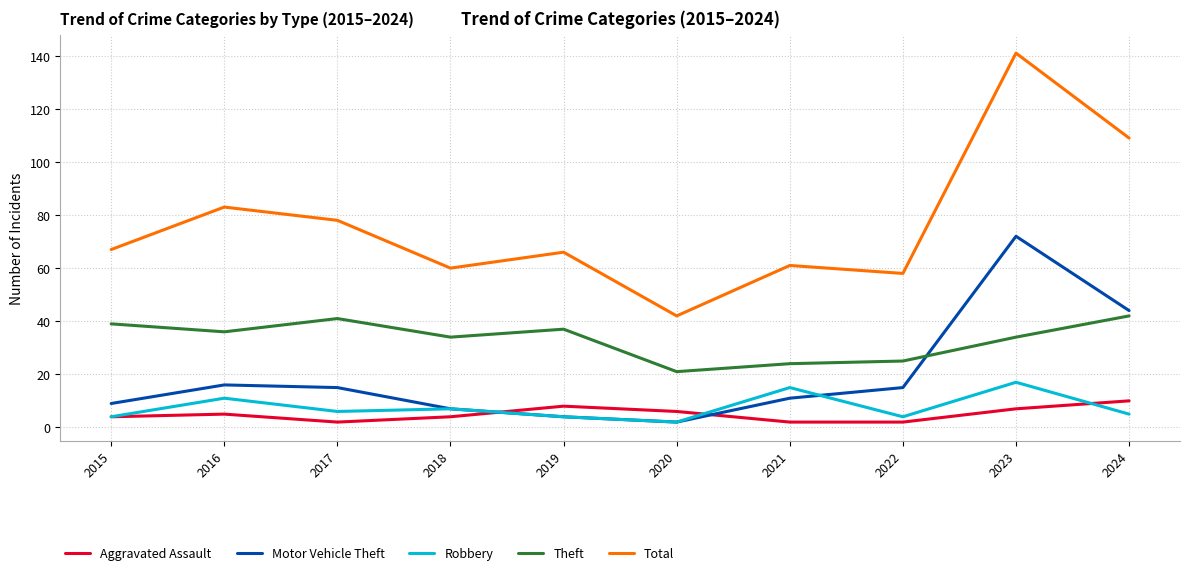

Which category has the highest value in the Motor Vehicle Theft series?

2023